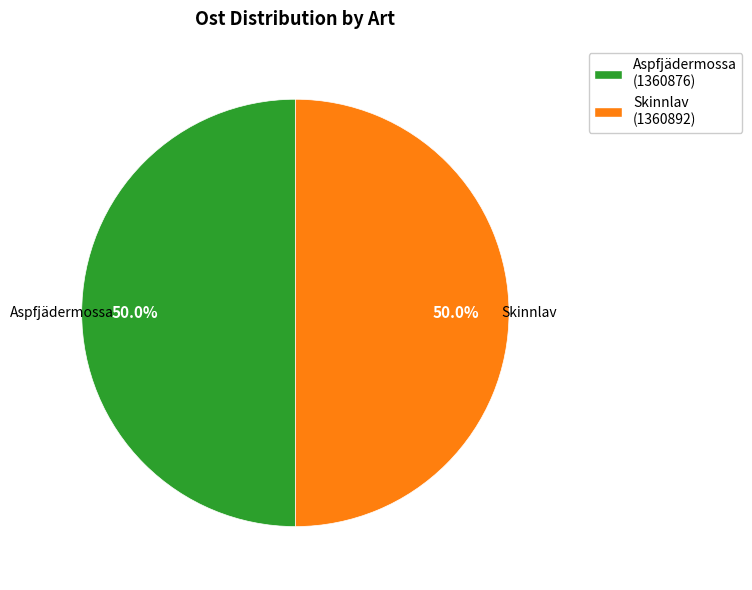

Do Skinnlav (1360892) and Aspfjädermossa (1360876) together represent more than half of the pie?

Yes